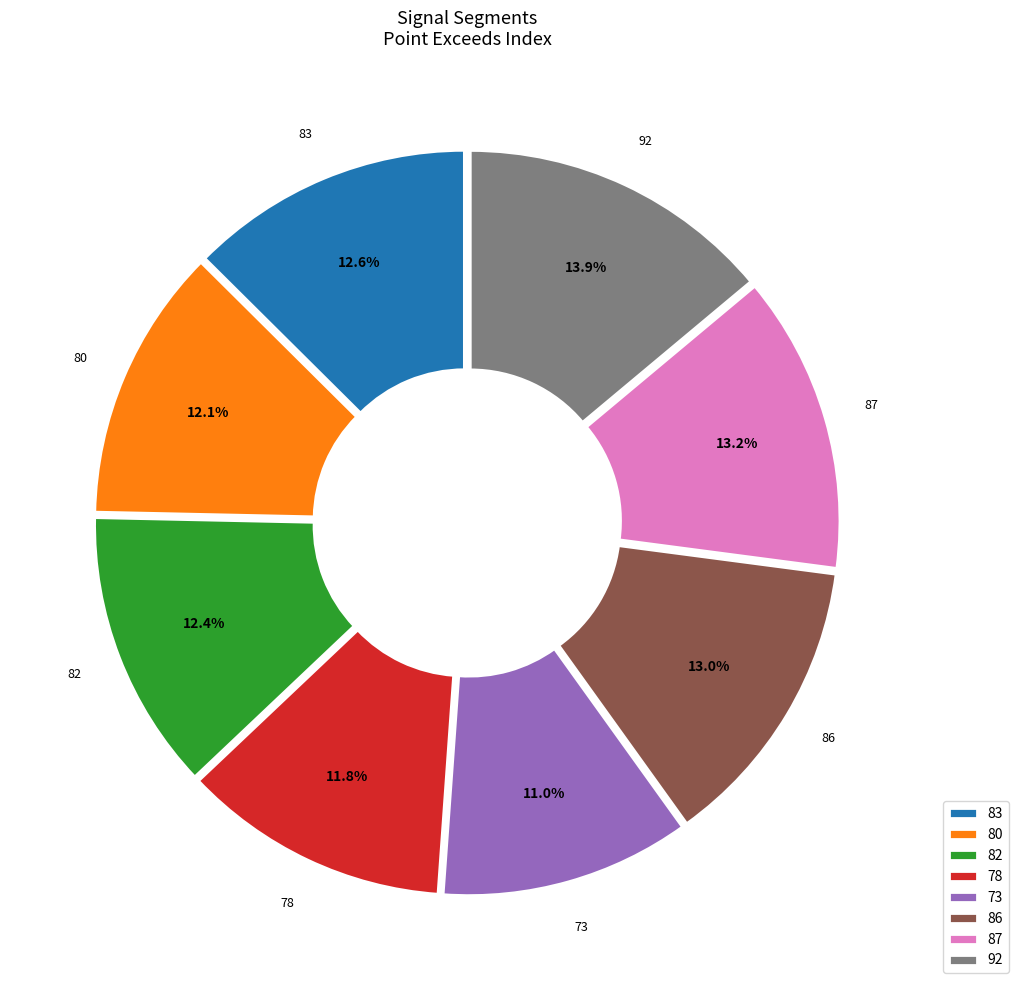

What is the largest slice in the pie chart?

92